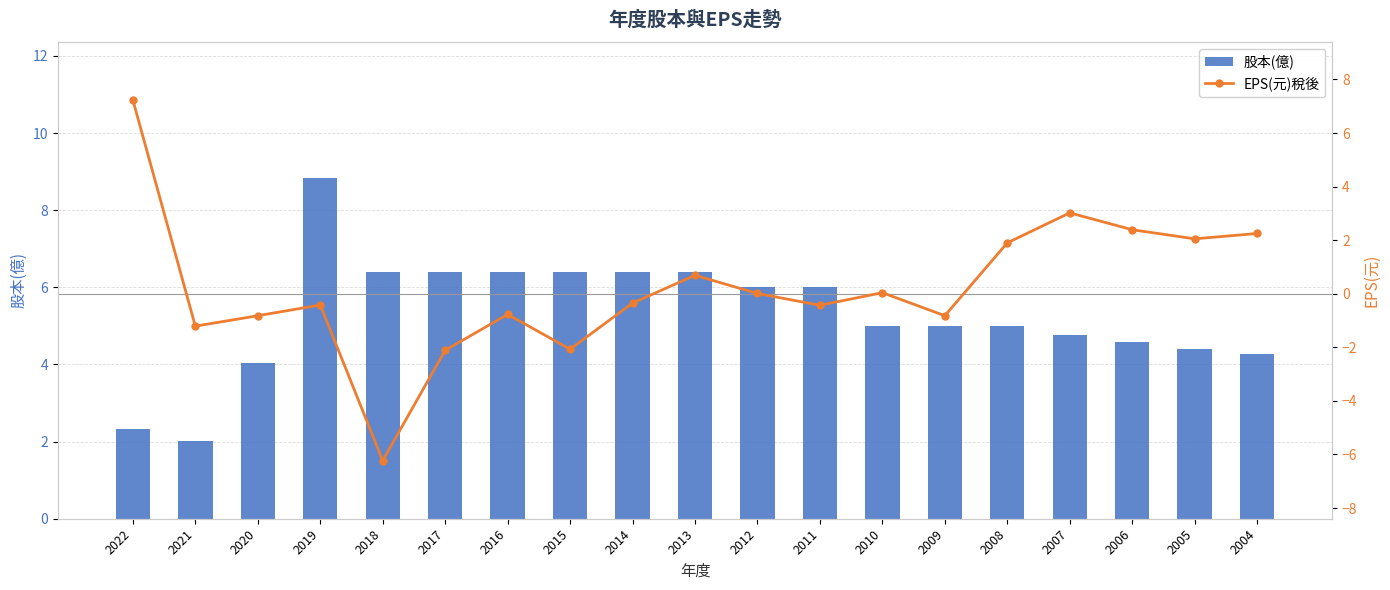

Reading left to right, list all the values displayed in this chart.

股本(億): 2.3	2.0	4.0	8.8	6.4	6.4	6.4	6.4	6.4	6.4	6.0	6.0	5.0	5.0	5.0	4.8	4.6	4.4	4.3
EPS(元)稅後: 7.2	-1.2	-0.8	-0.4	-6.2	-2.1	-0.8	-2.1	-0.3	0.7	0.0	-0.4	0.0	-0.8	1.9	3.0	2.4	2.0	2.2